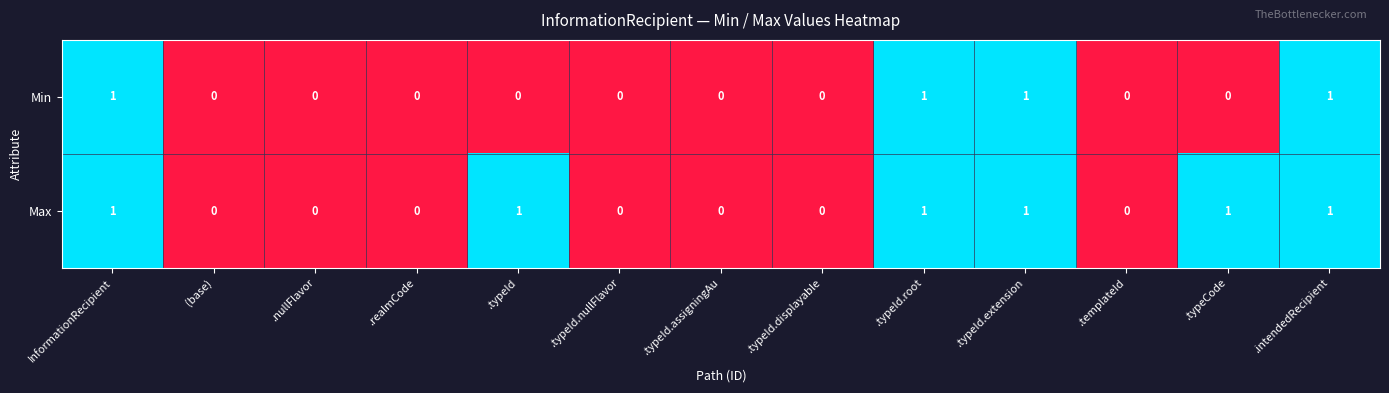

What is the sum of all Max values?

6